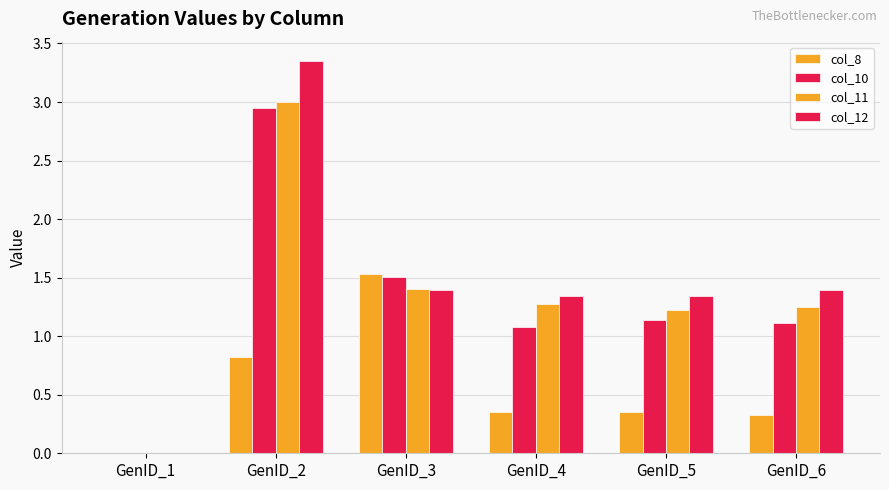

True or false: col_8 has a value of -0.6 at GenID_1.

False